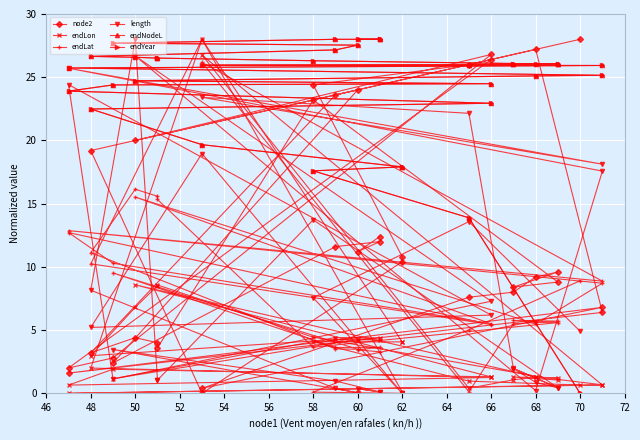

What is the difference between the second highest and second lowest values in the endLat series?

26.1